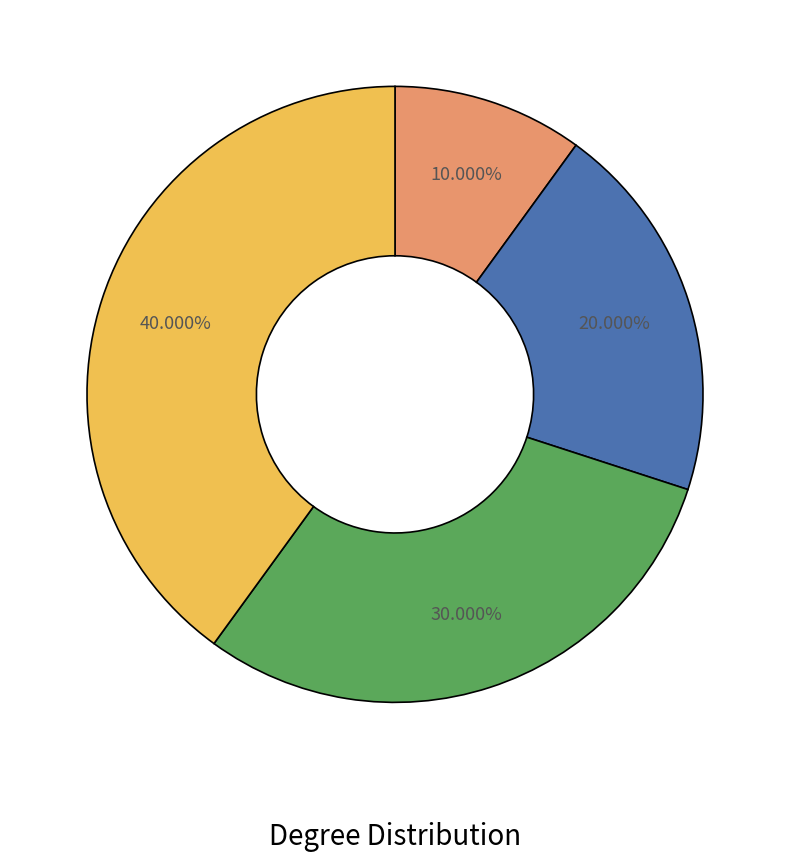

Does any single category account for the majority?

No